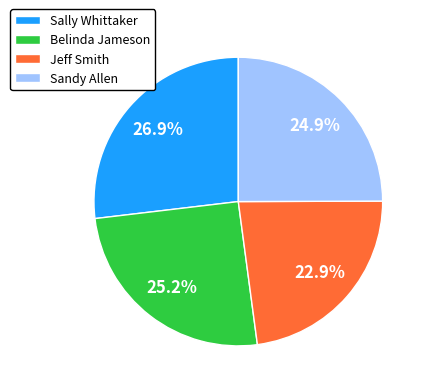

What portion of the pie excludes Belinda Jameson?

74.8%